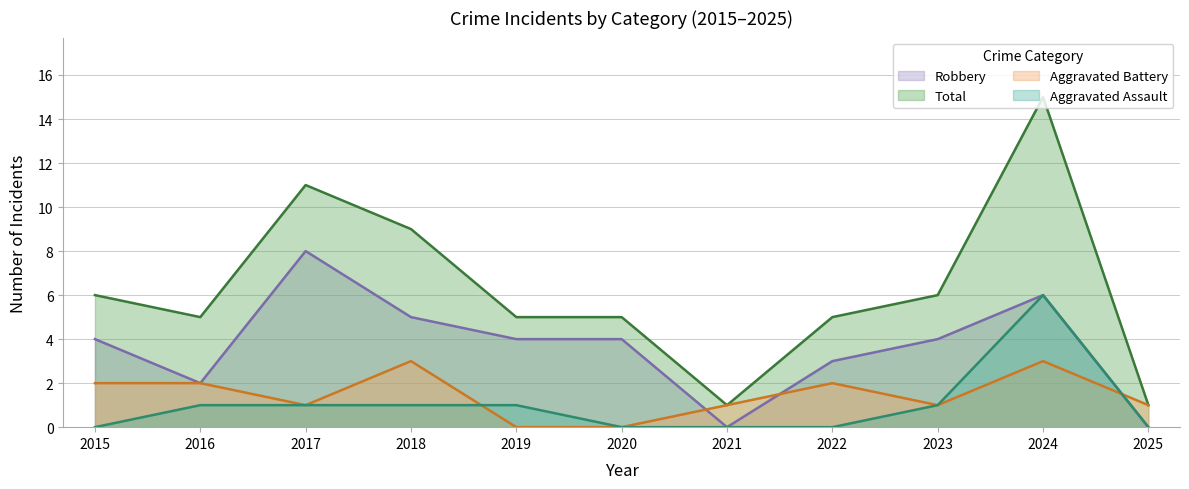

How many values in Robbery are above zero?

9